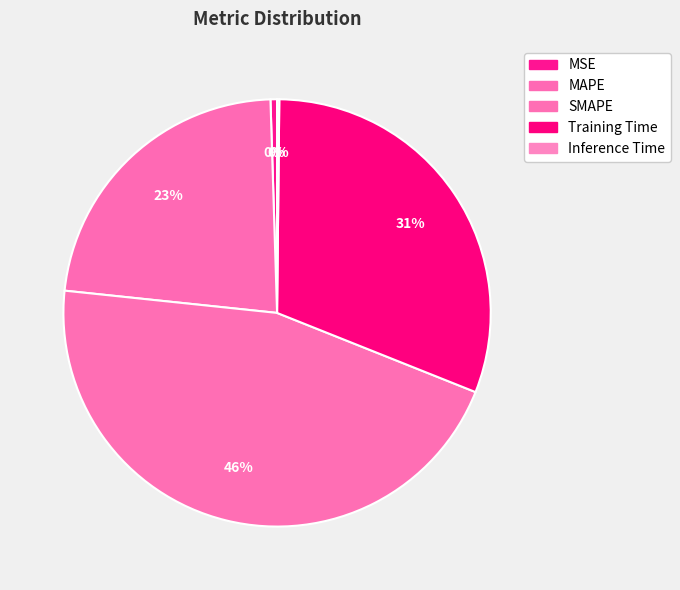

Does MSE account for over 50% of the chart?

No